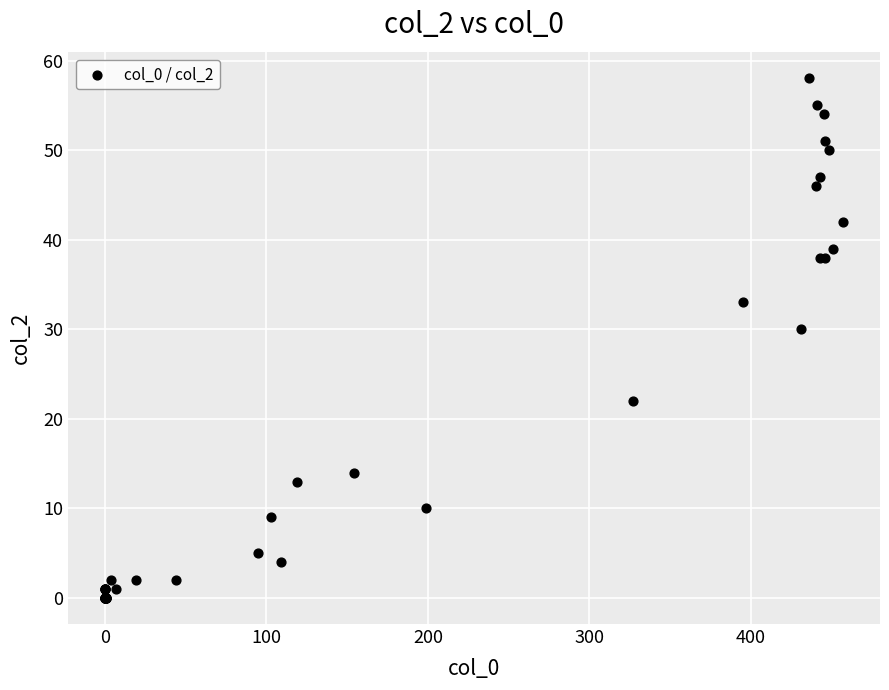

What Y value in the scatter plot is closest to 29?

30